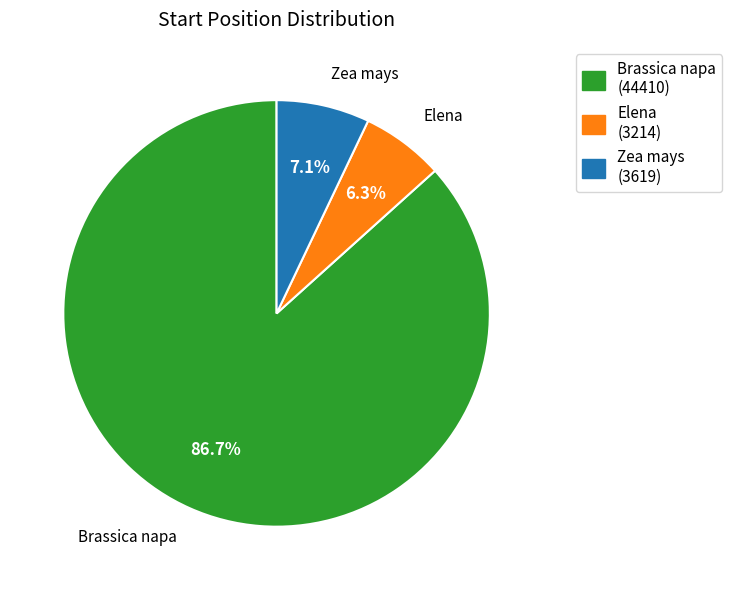

To the nearest percent, what is the difference between the Zea mays and Elena slice percentages?

1%